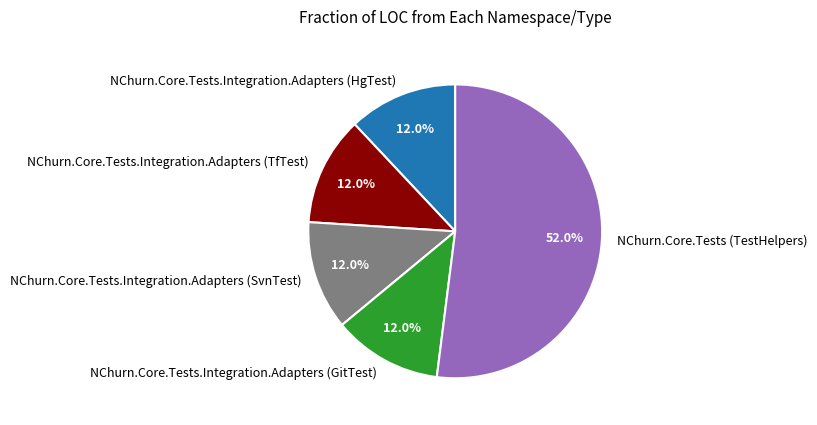

Is there any slice that represents more than half of the pie?

Yes